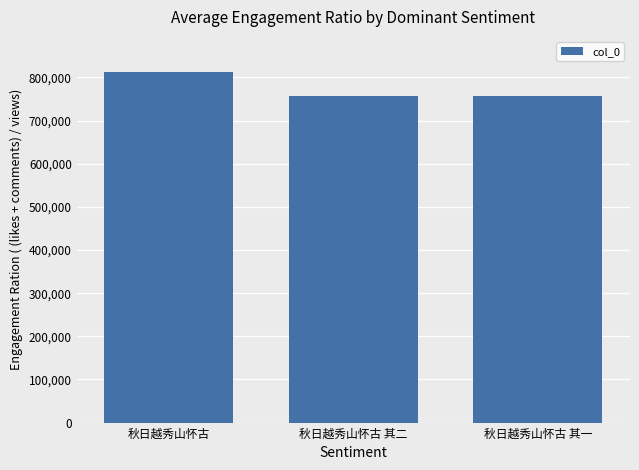

What value does the data have at 秋日越秀山怀古?

812712